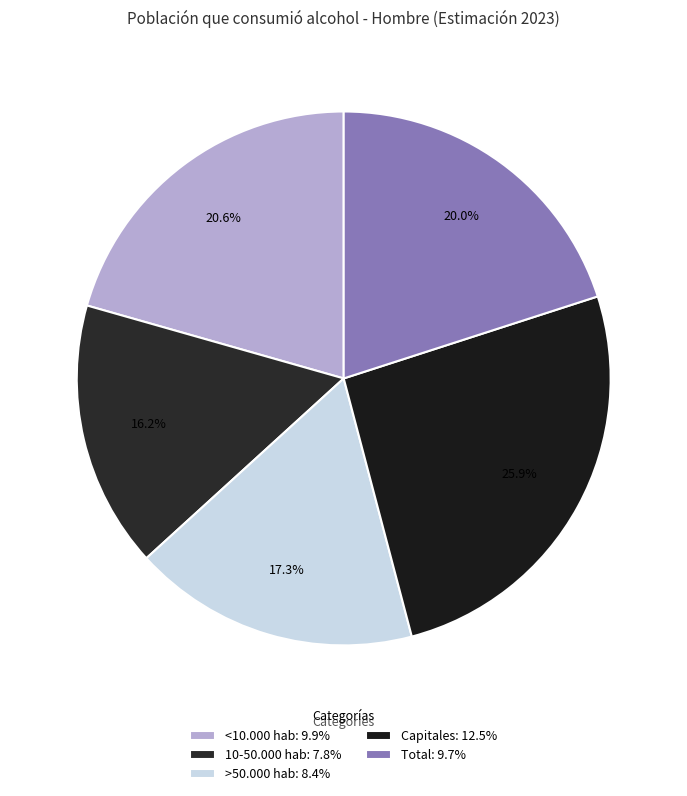

Does >50.000 hab account for over 50% of the chart?

No